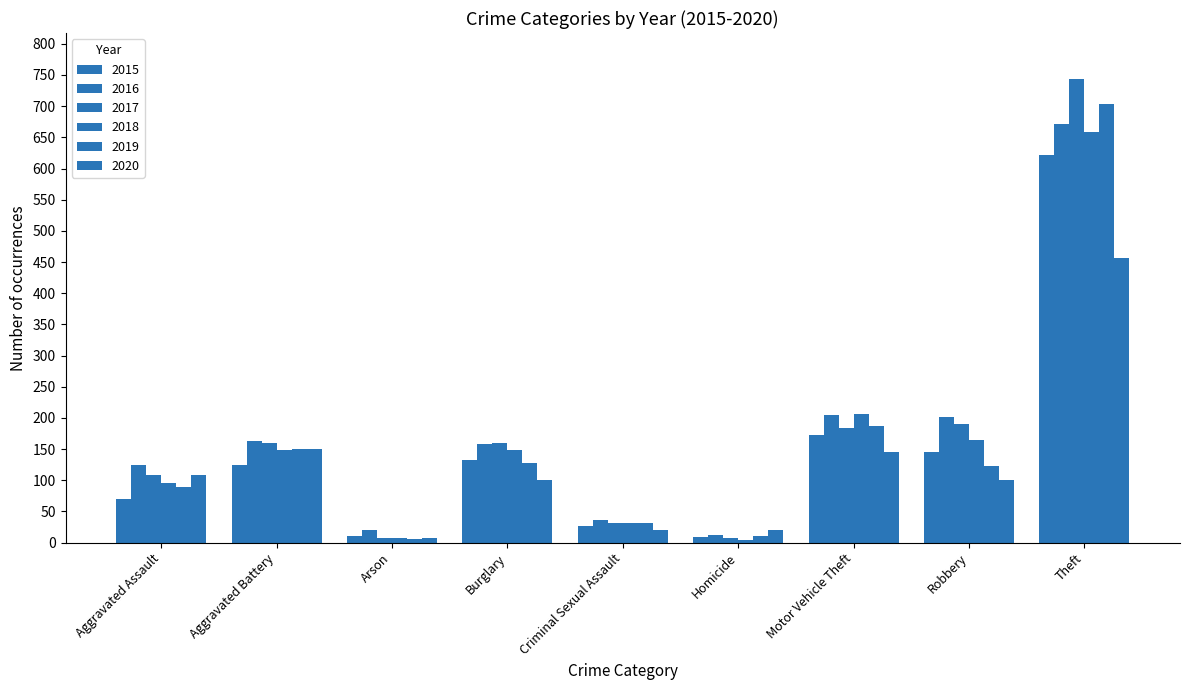

How many bars are there in total?

54